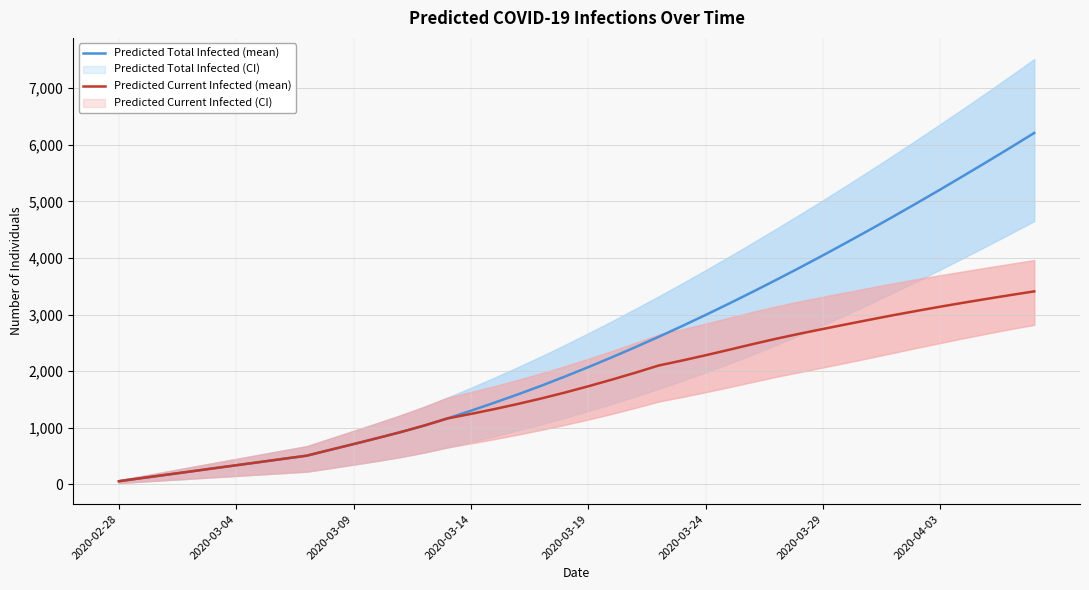

The value of Predicted Total Infected (mean) at 2020-03-09 is 712. True or false?

True